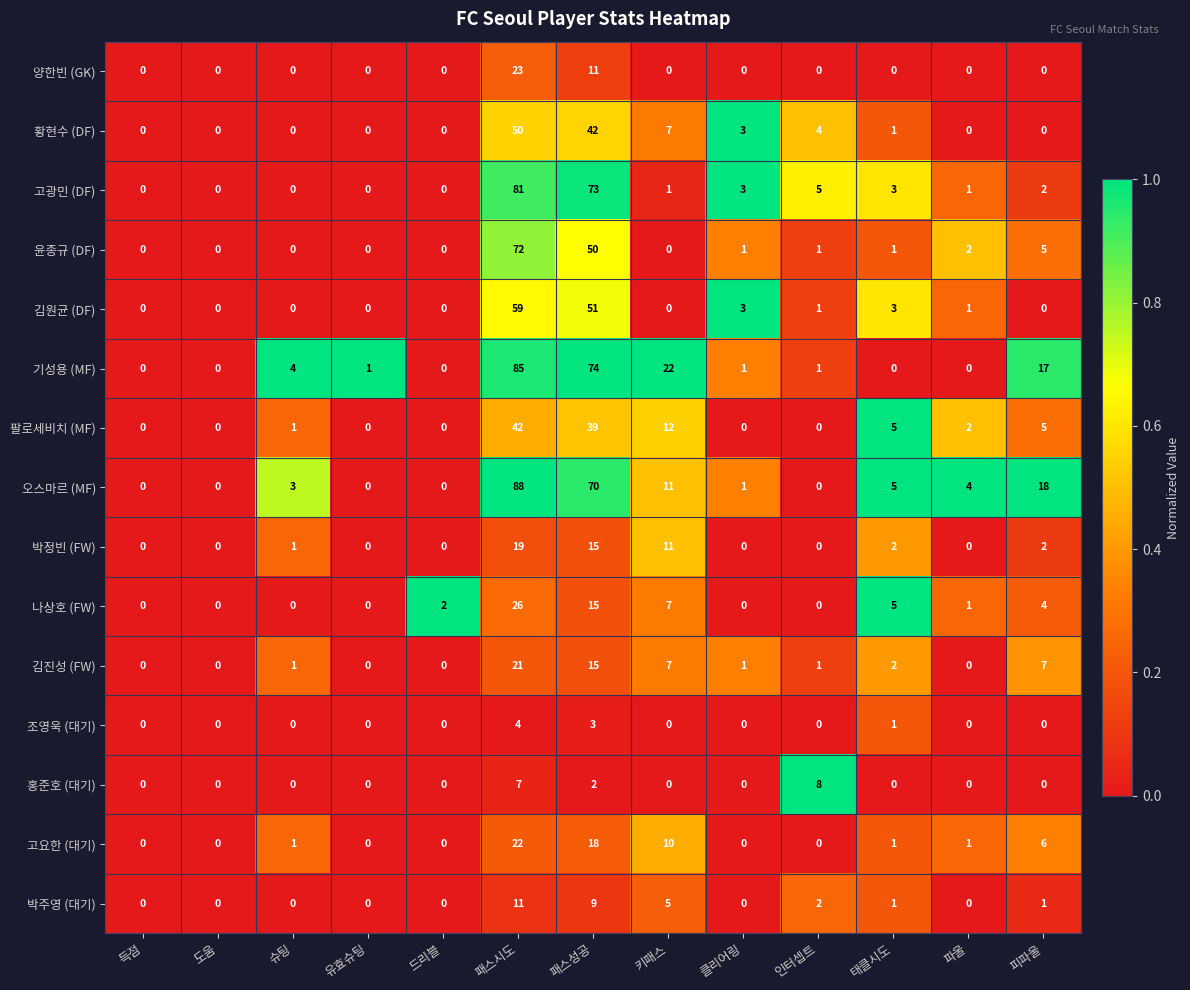

Which series has the largest range (max minus min)?

오스마르 (MF)